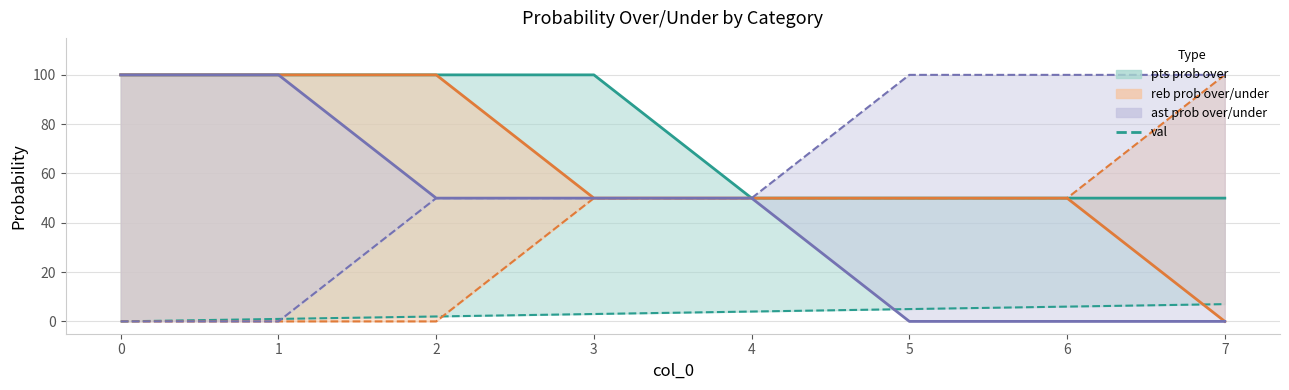

Does the chart display data point markers on the line(s)?

No